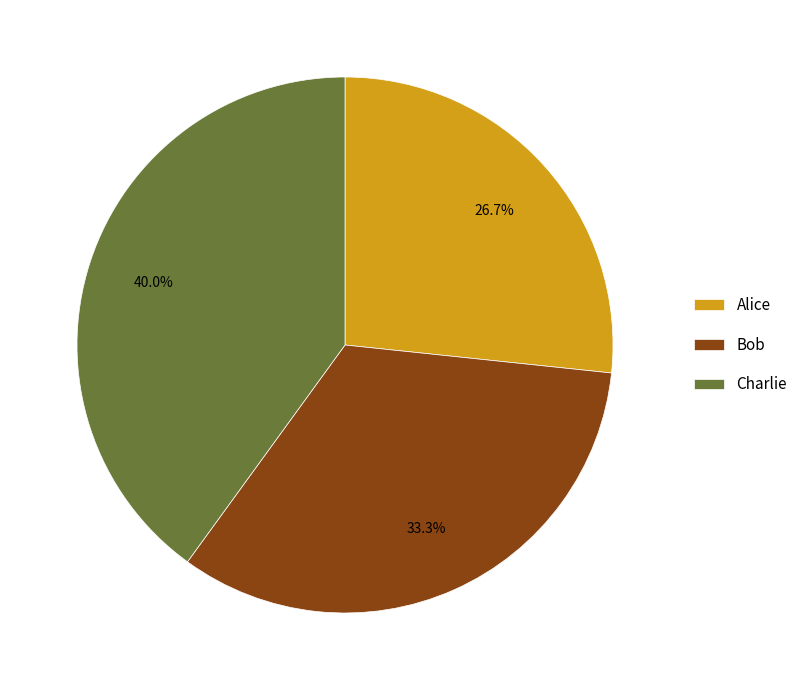

True or false: Bob accounts for 33% of the total.

True